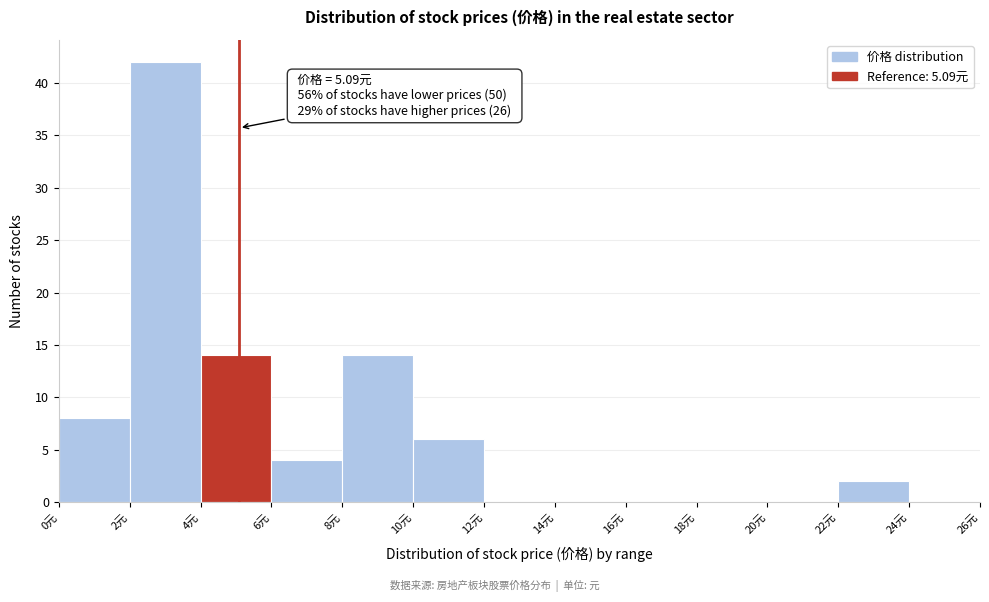

Over which range of the x-axis is the bar tallest?

2 to 4